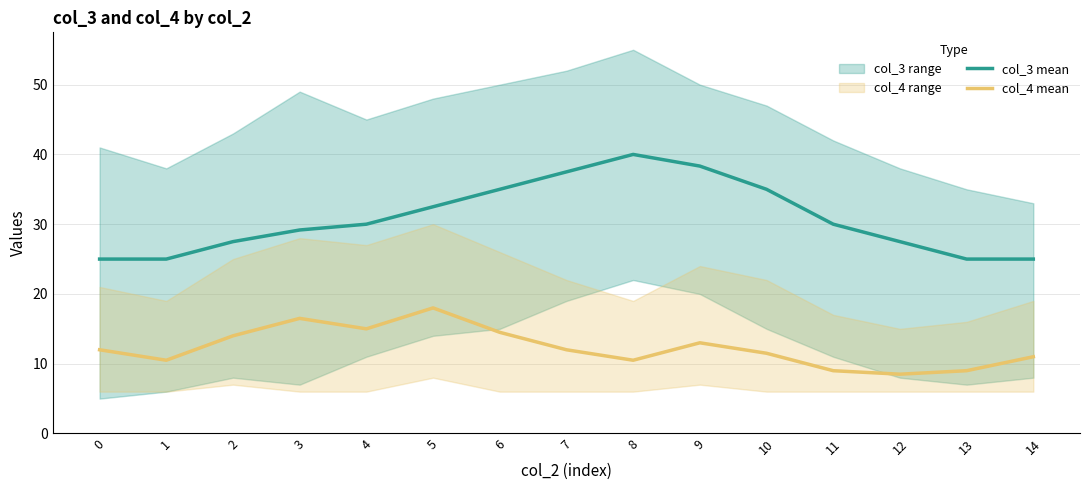

Which series has the largest total across all categories?

col_3 mean